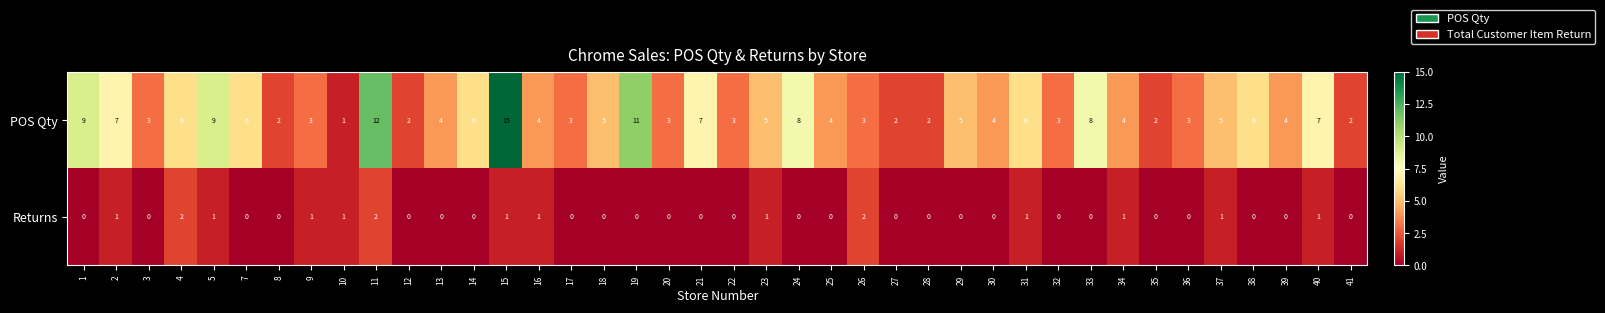

At which category does the chart reach its peak across all series?

15